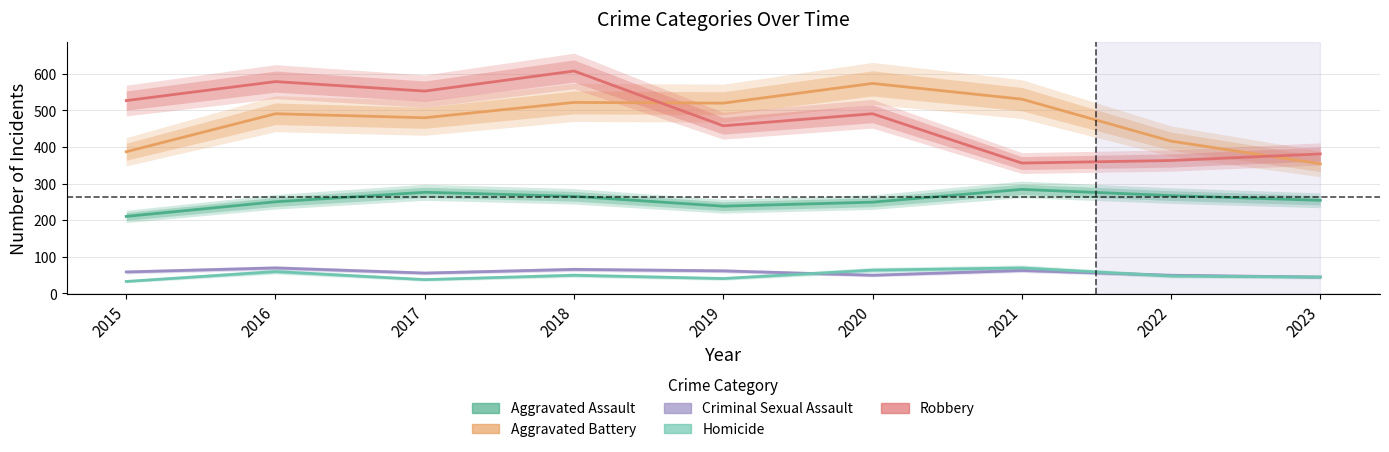

Where is Homicide nearest to the value 50?

2018